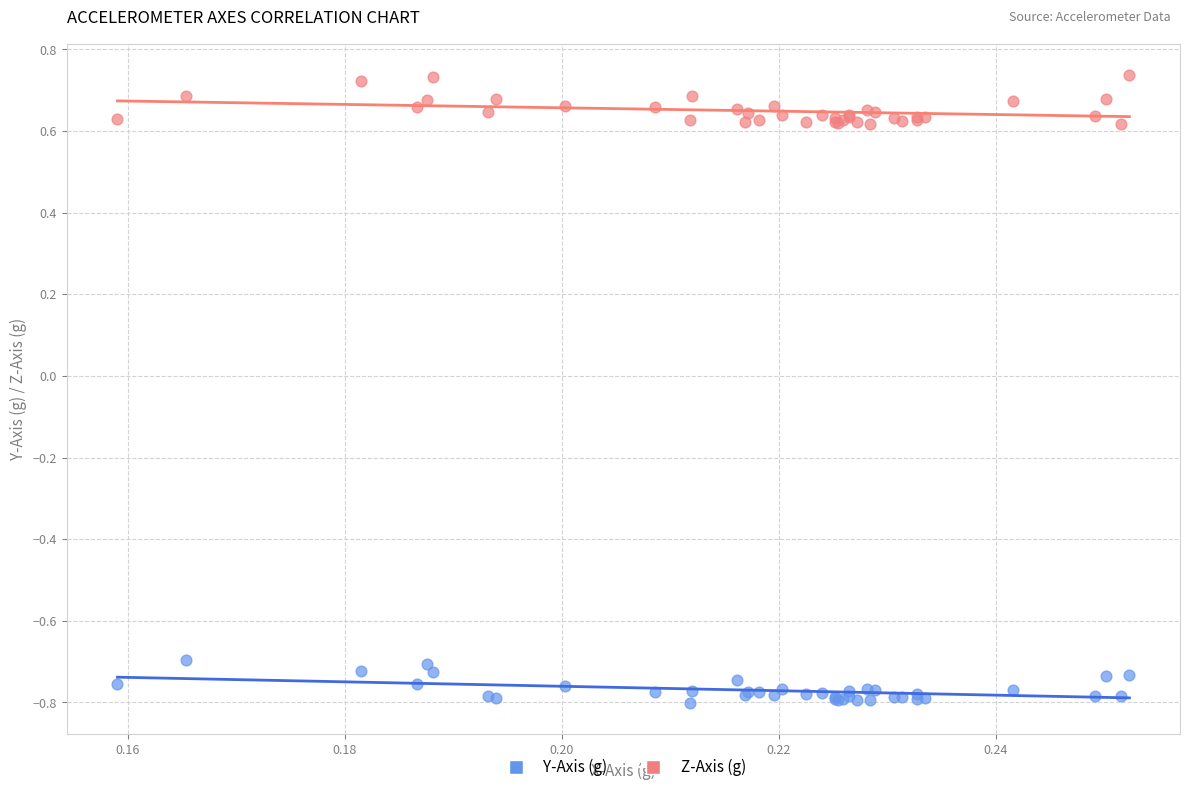

Which series has the widest spread of Y values?

Z-Axis (g)